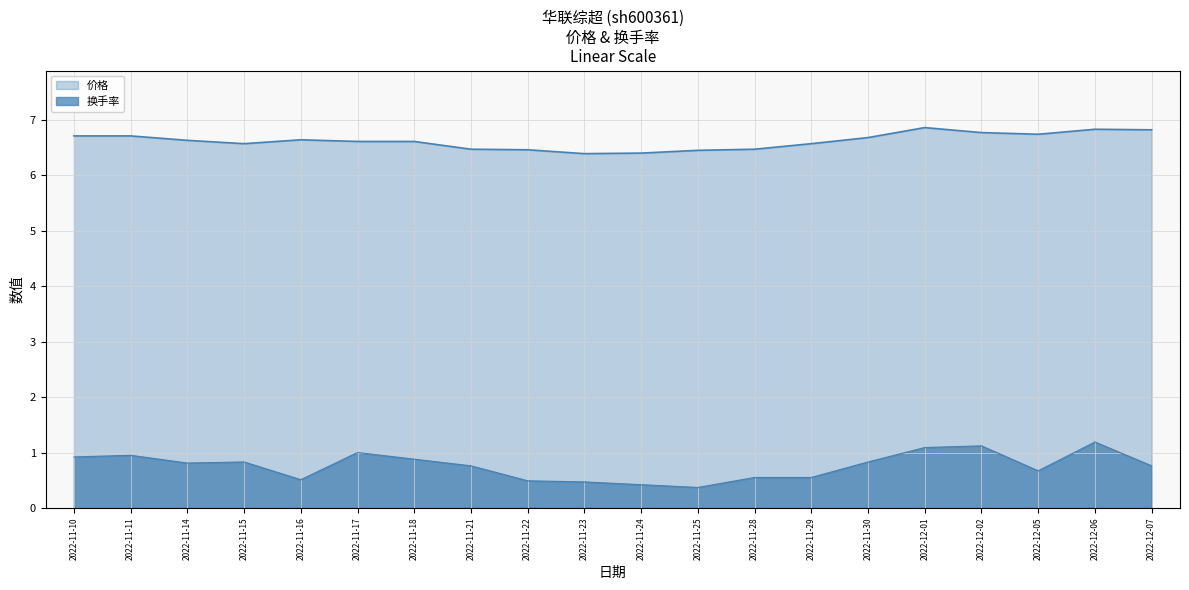

What is the label of the 2nd point from the left?

2022-11-11